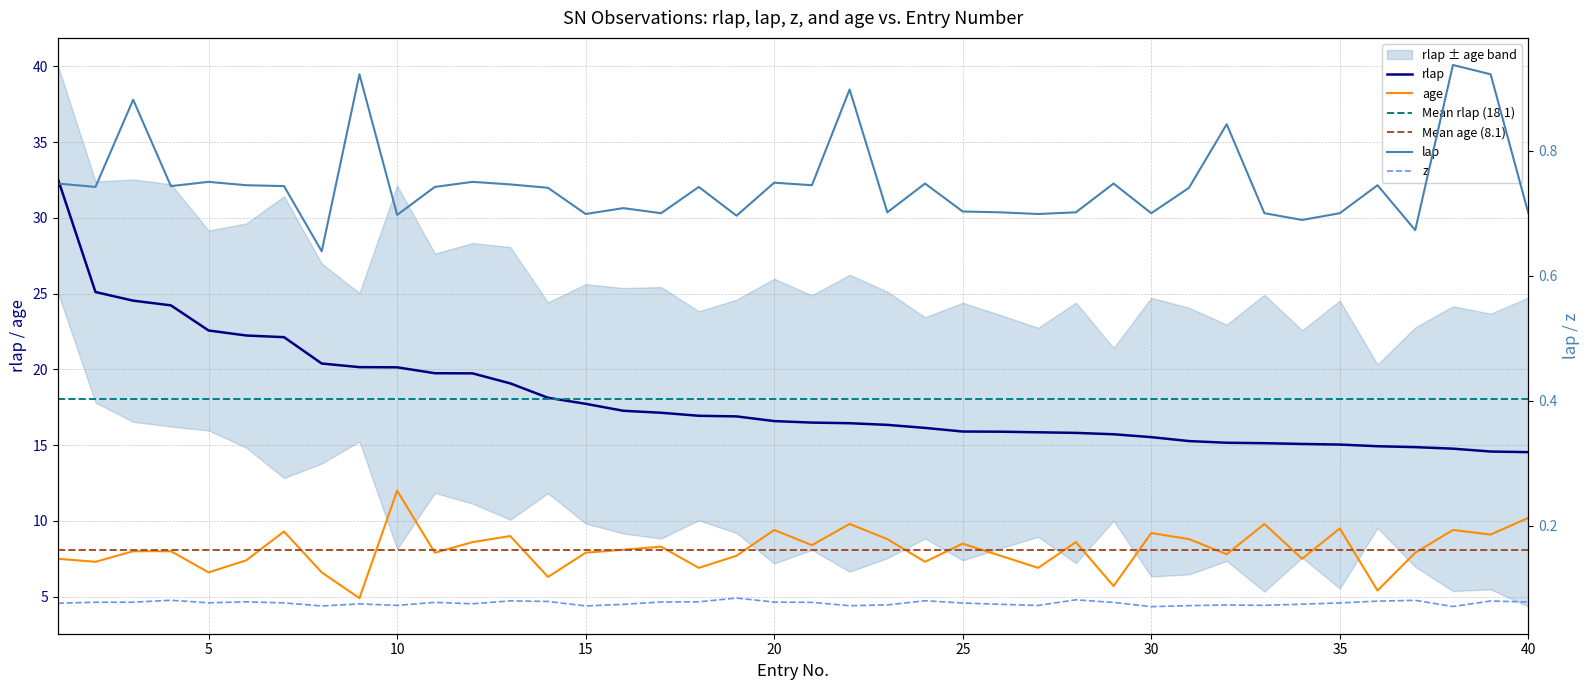

Count the number of categories in the chart.

40